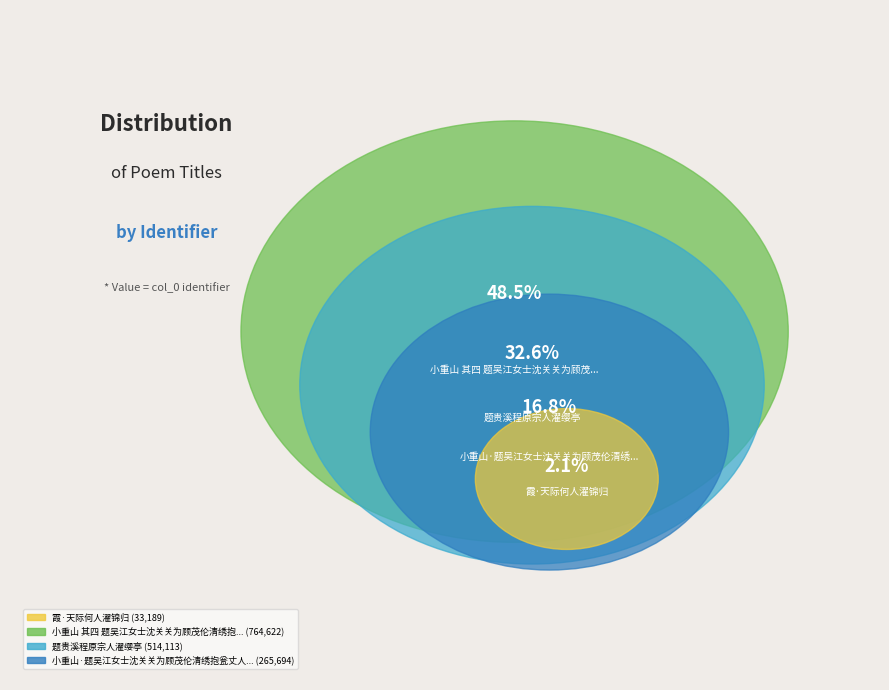

Does 霞·天际何人濯锦归 account for over 50% of the chart?

No